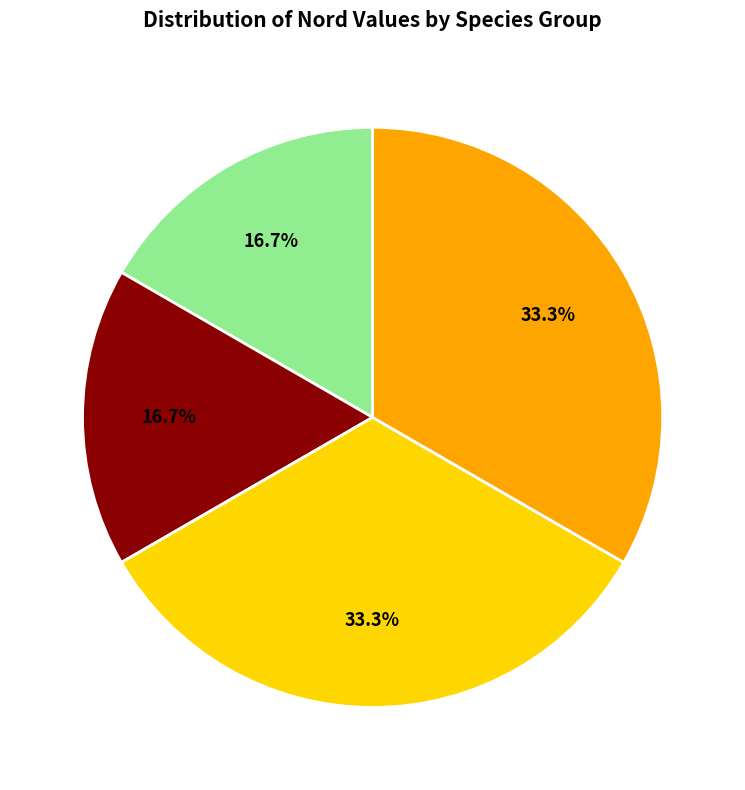

Is there any slice that represents more than half of the pie?

No